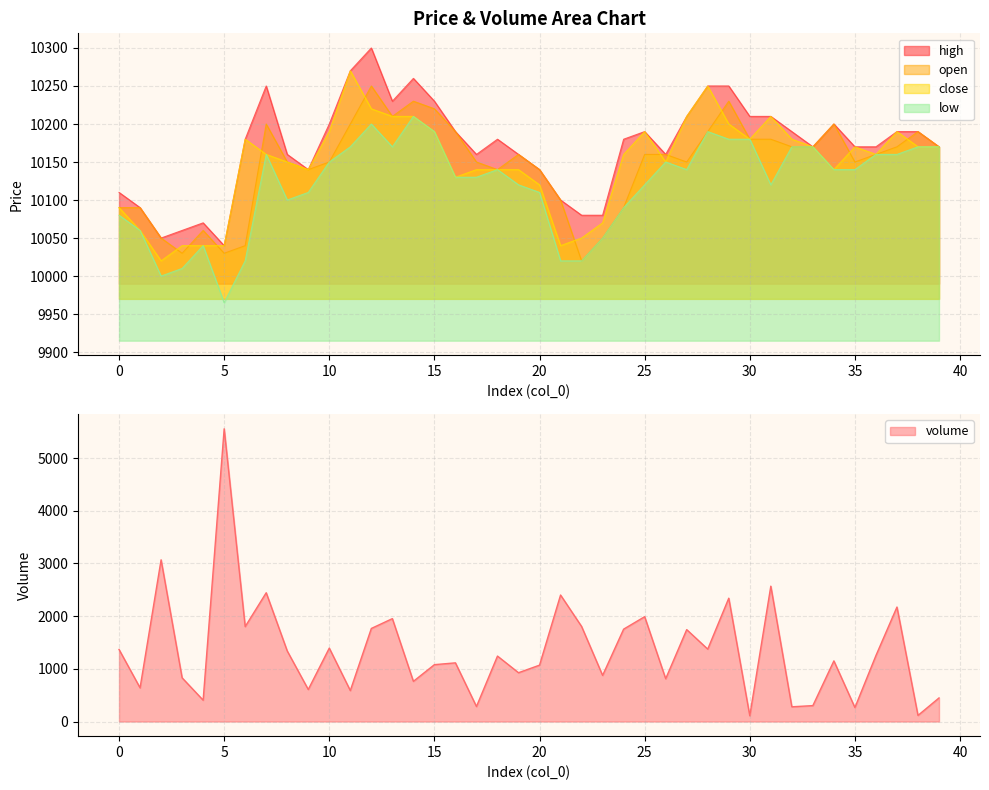

What is the average value of the close series?

10148.5